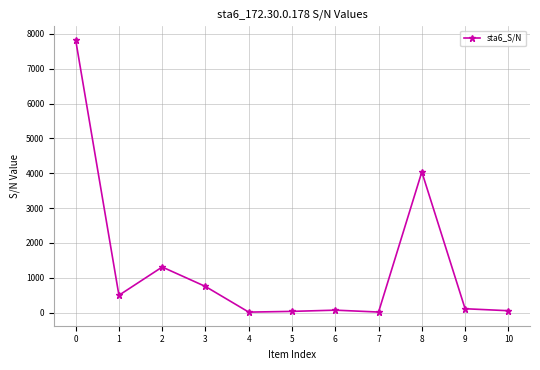

What is the value of the 8th point from the left?

14